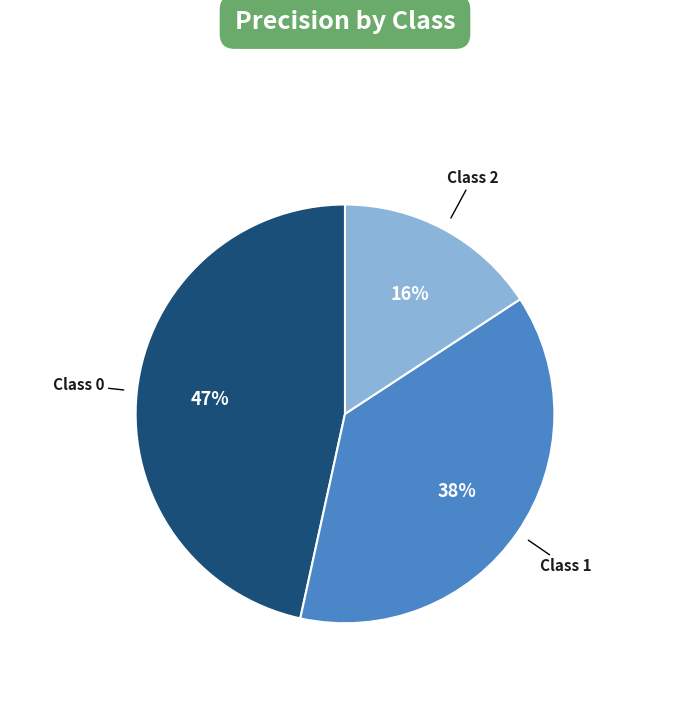

Which category has the smallest portion of the pie?

Class 2